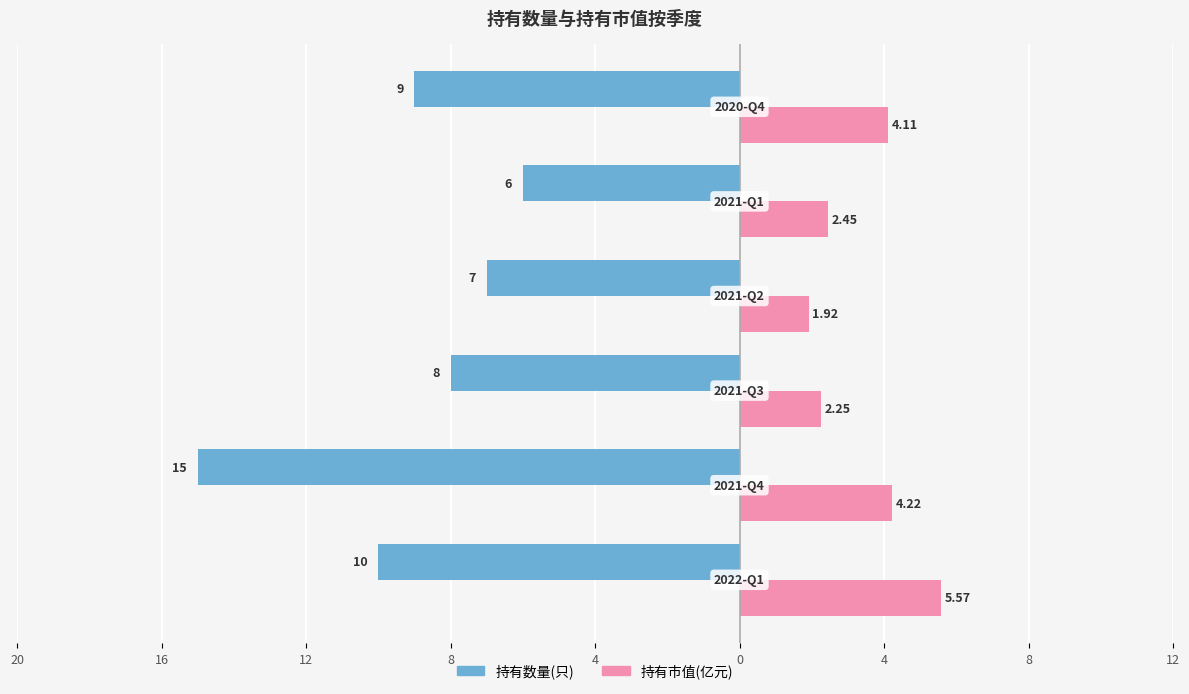

Which series has the widest spread of values?

持有数量(只)